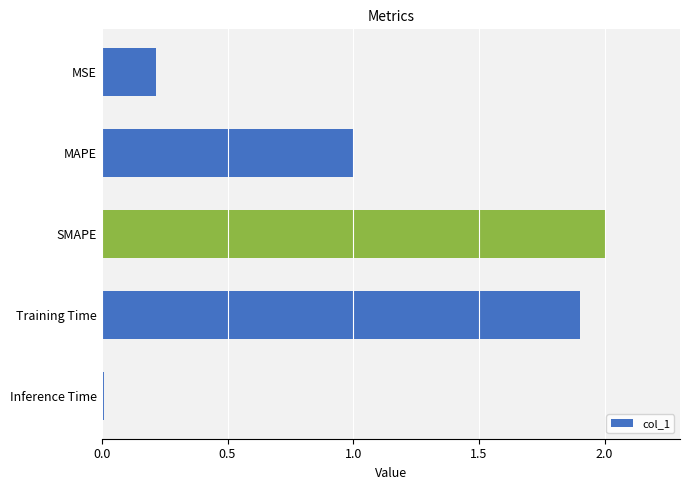

What is the sum of all values?

5.1